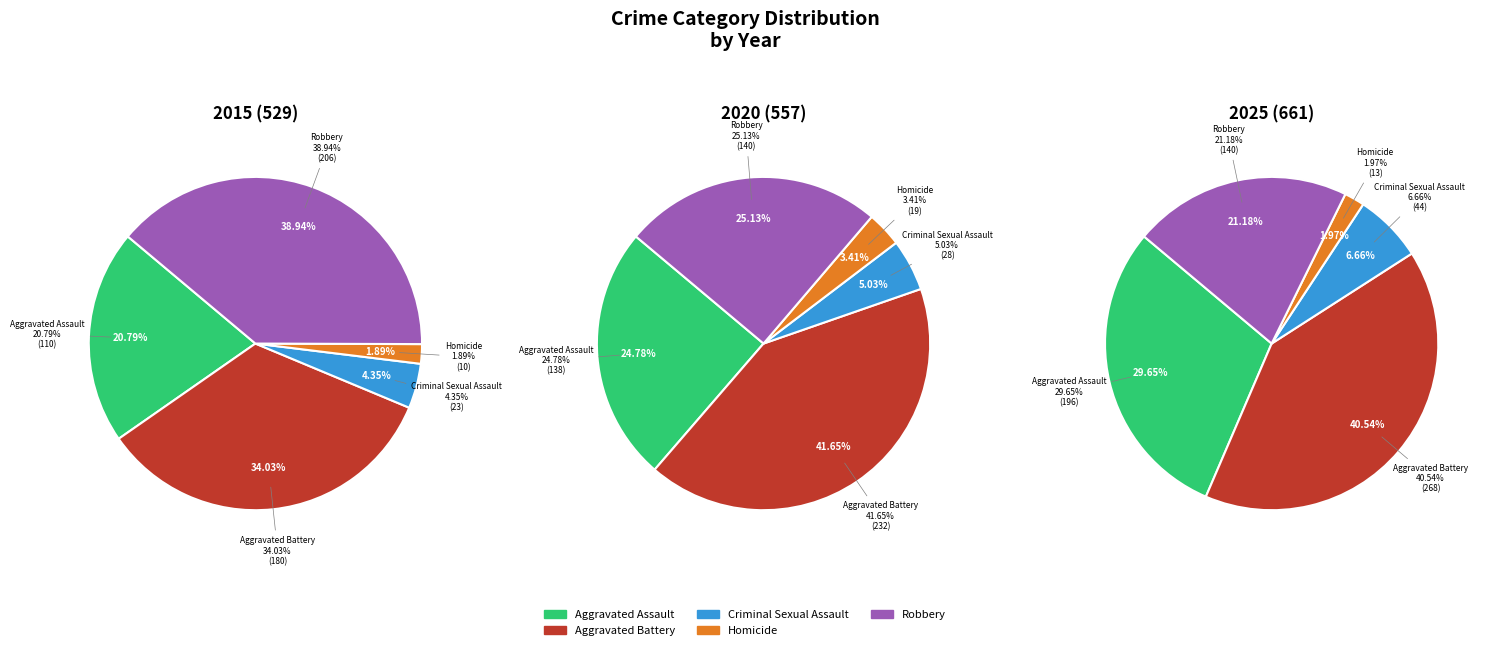

Rank the series by their maximum value, from lowest to highest.

2015, 2020, 2025